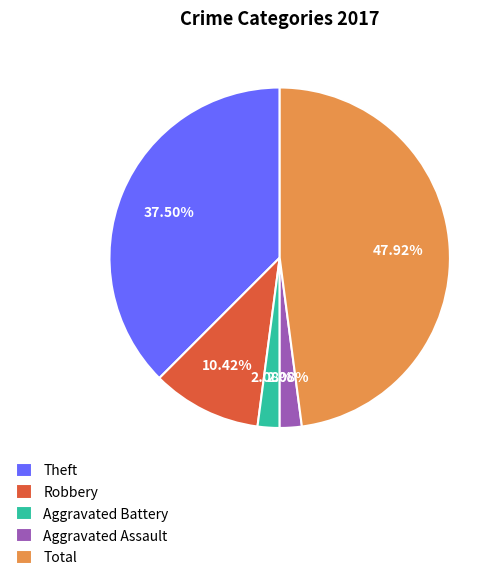

Which has a higher value, Theft or Aggravated Assault?

Theft